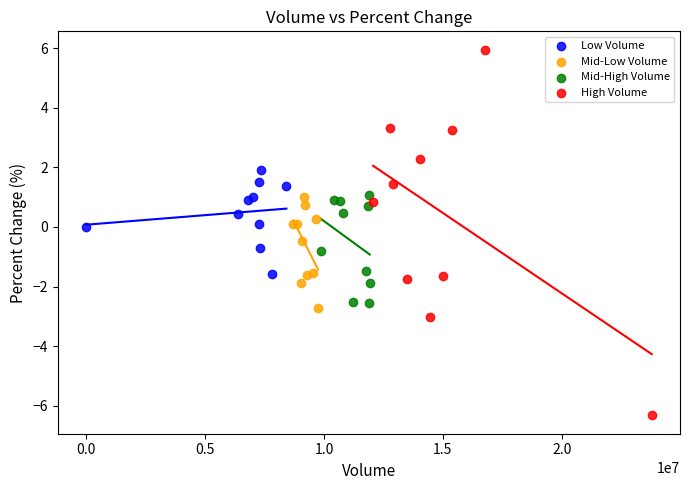

Which series contains the lowest Y value?

High Volume